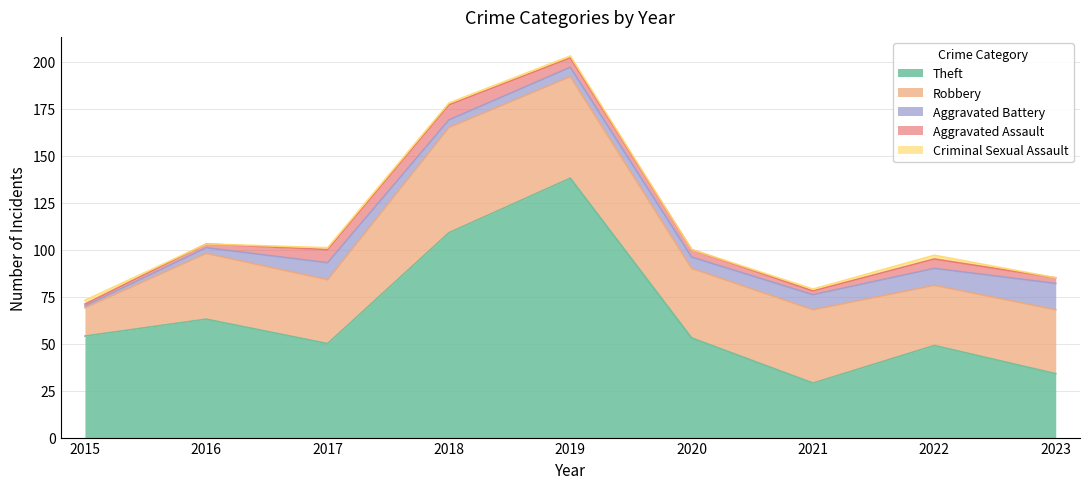

Does the chart display data point markers on the line(s)?

No